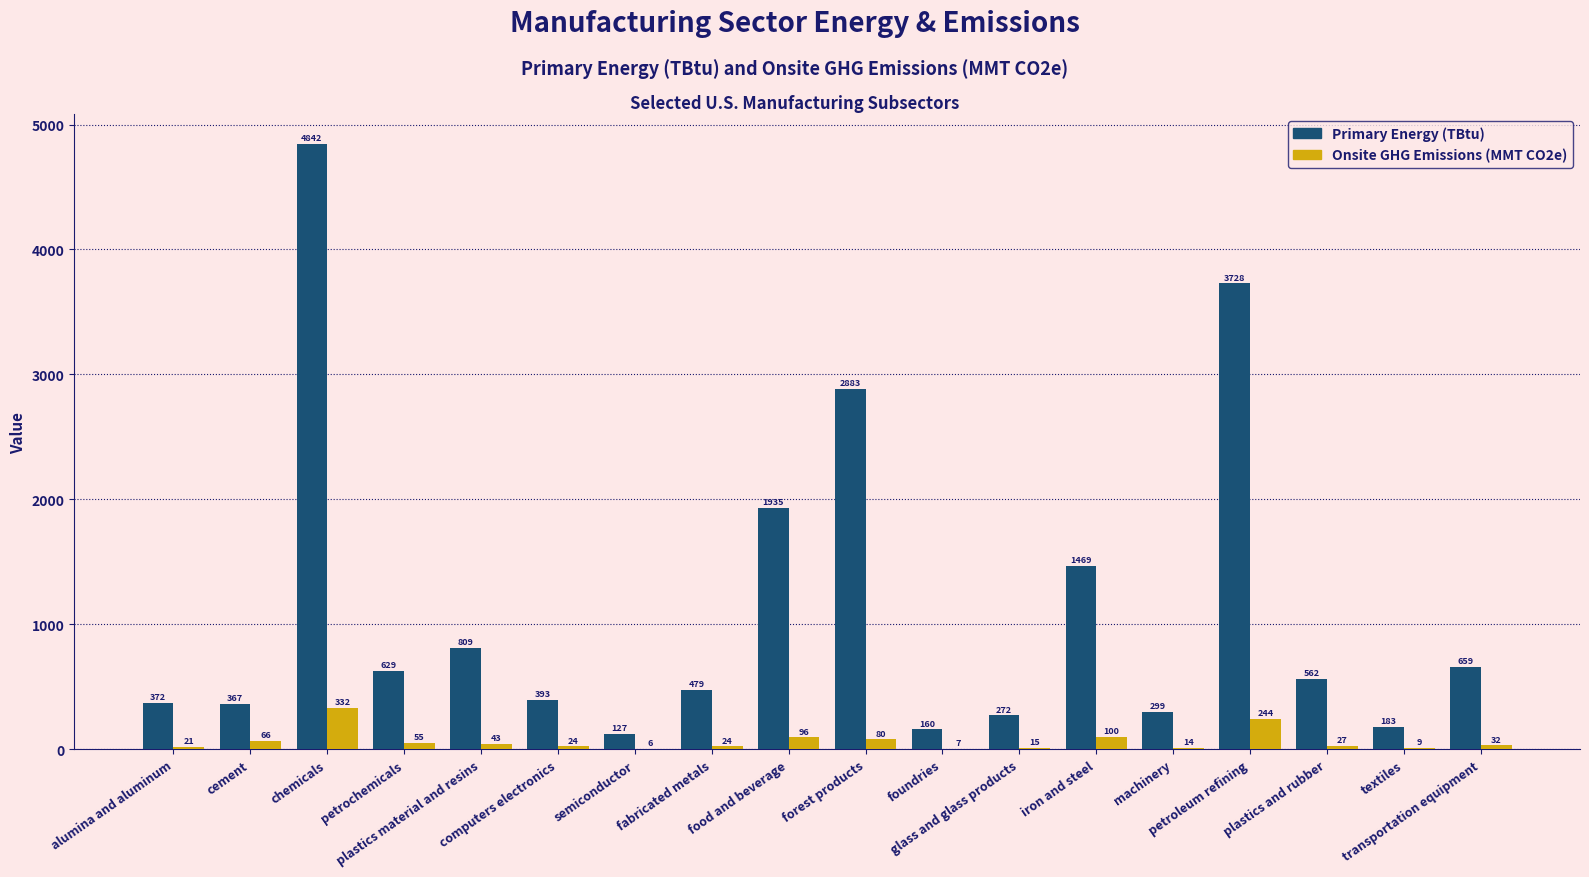

What is the sum of all Primary Energy (TBtu) values?

20168